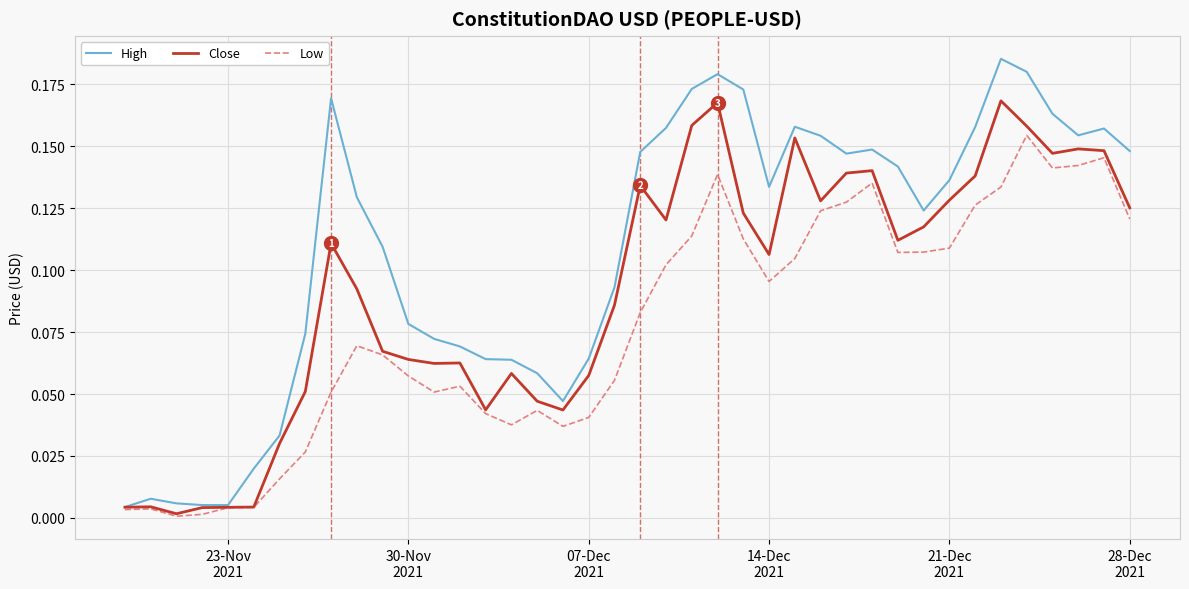

At how many categories does at least one series exceed 0?

40